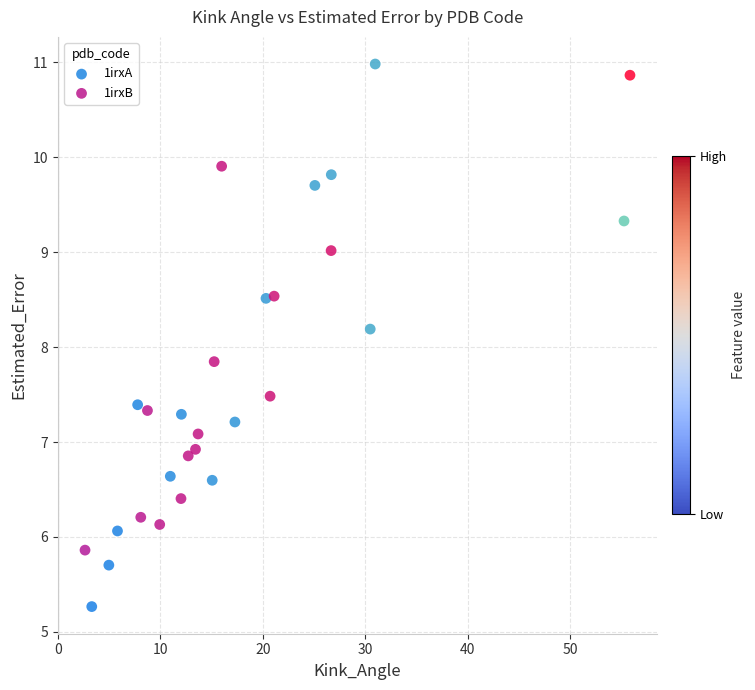

Which series has the largest Y range (max minus min)?

1irxA